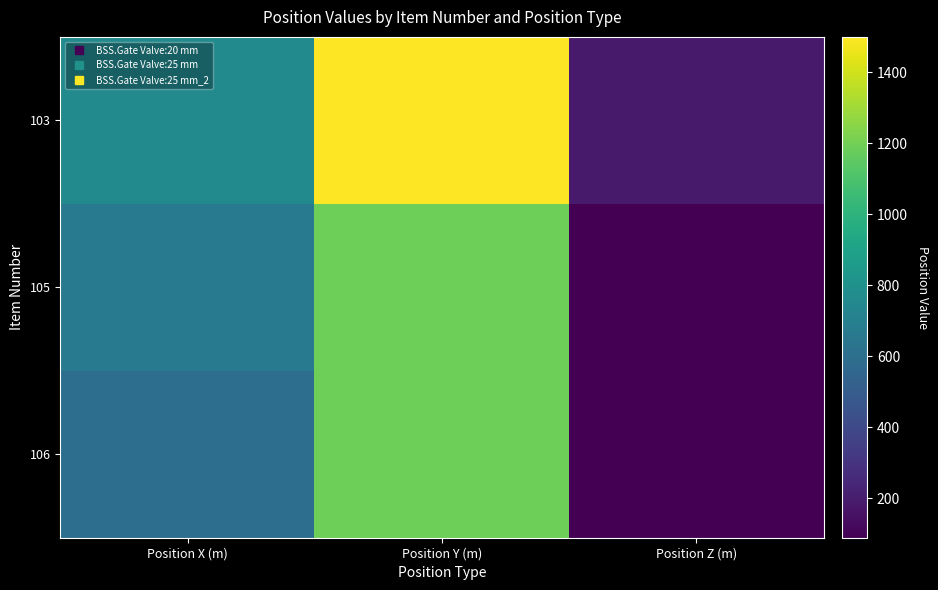

How many distinct data groups are displayed?

3